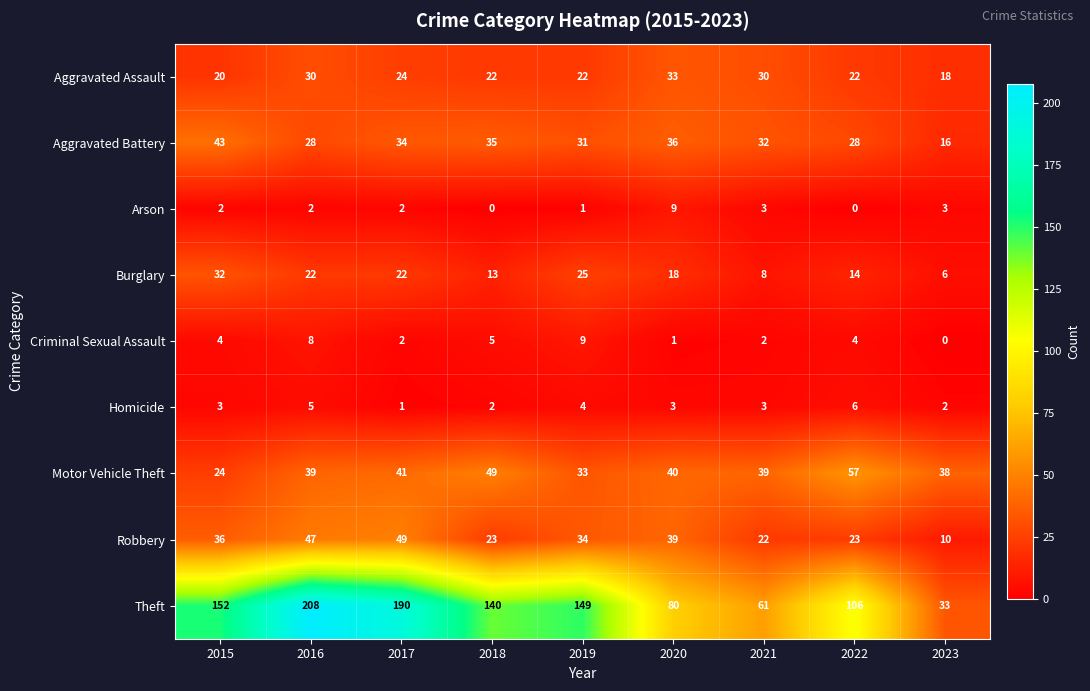

Which series has the largest range (max minus min)?

Theft